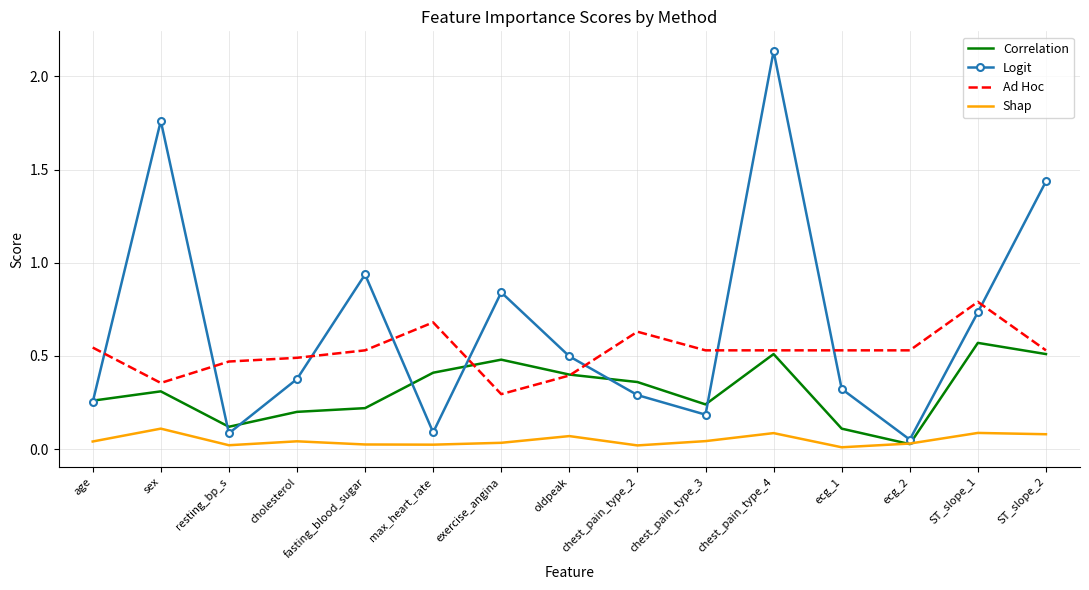

Rank the series by their maximum value, from highest to lowest.

Logit, Ad Hoc, Correlation, Shap